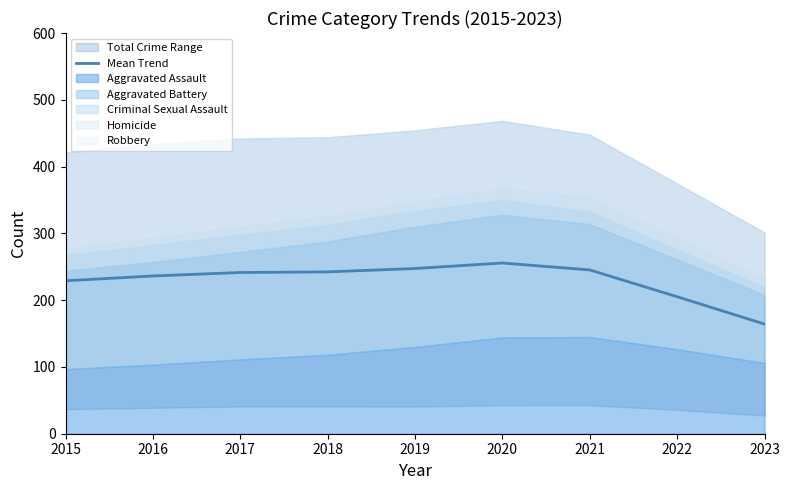

True or false: there are more than 2 points higher than both neighbors.

False